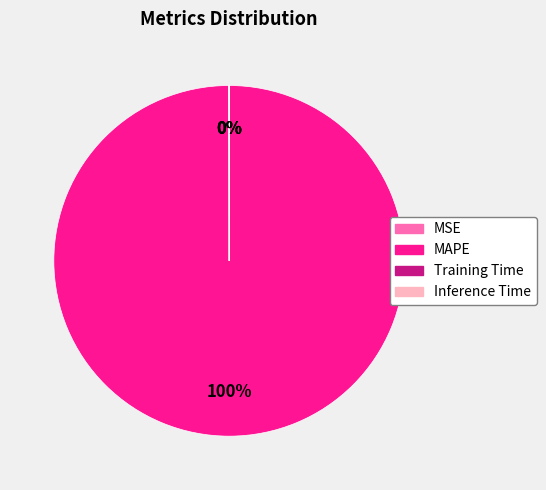

Is it true that MAPE is 100% of the pie?

True